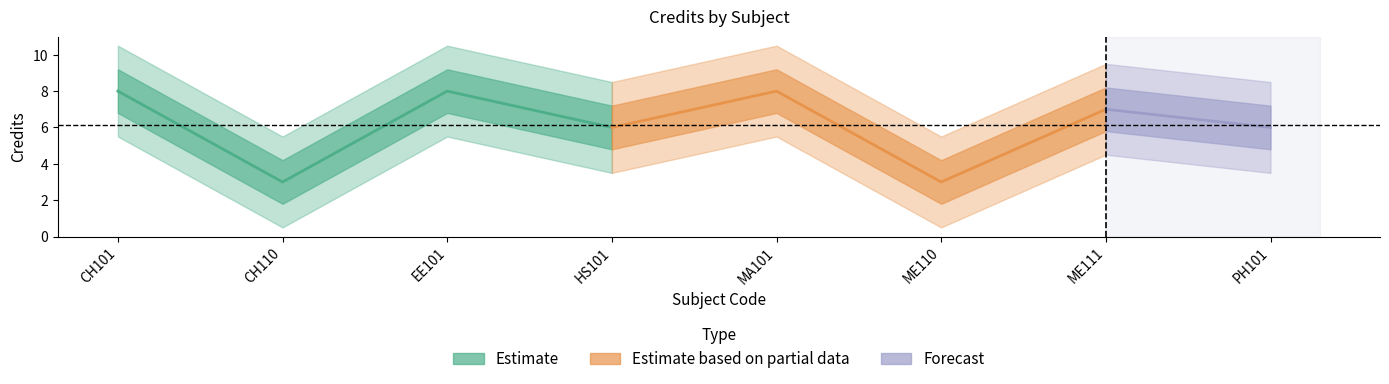

Between EE101 and CH101, which is larger?

EE101